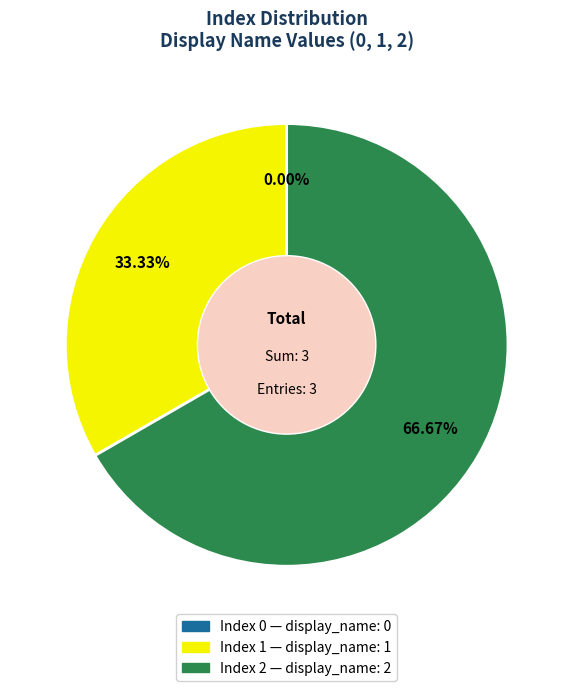

Is it true that 0 is 0% of the pie?

True